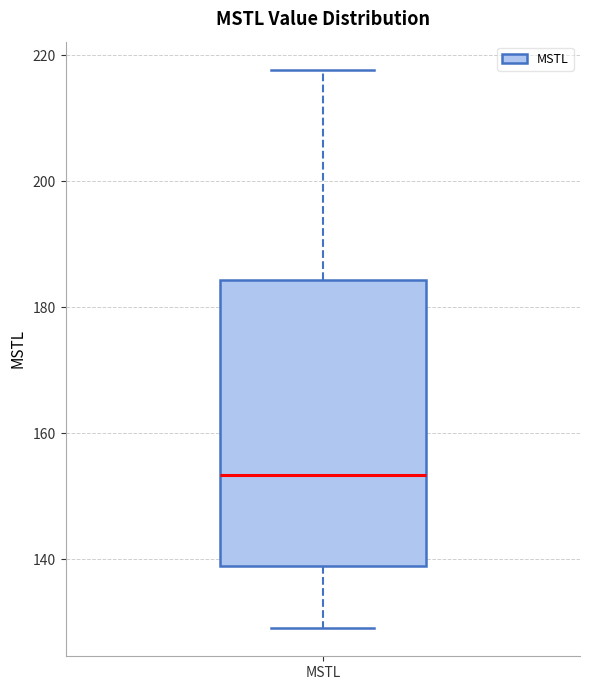

Read this box plot against the y-axis: the position of the median line, the range covered by the box, and the ends of both whiskers. The values are not printed on the chart, so give them approximately, as read against the axis.

median 154, box 138 to 184, whiskers 130 to 218